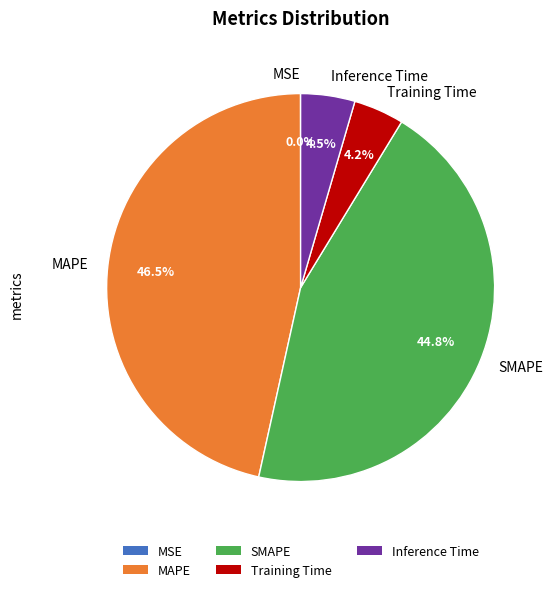

Do Training Time and MAPE together represent more than half of the pie?

Yes